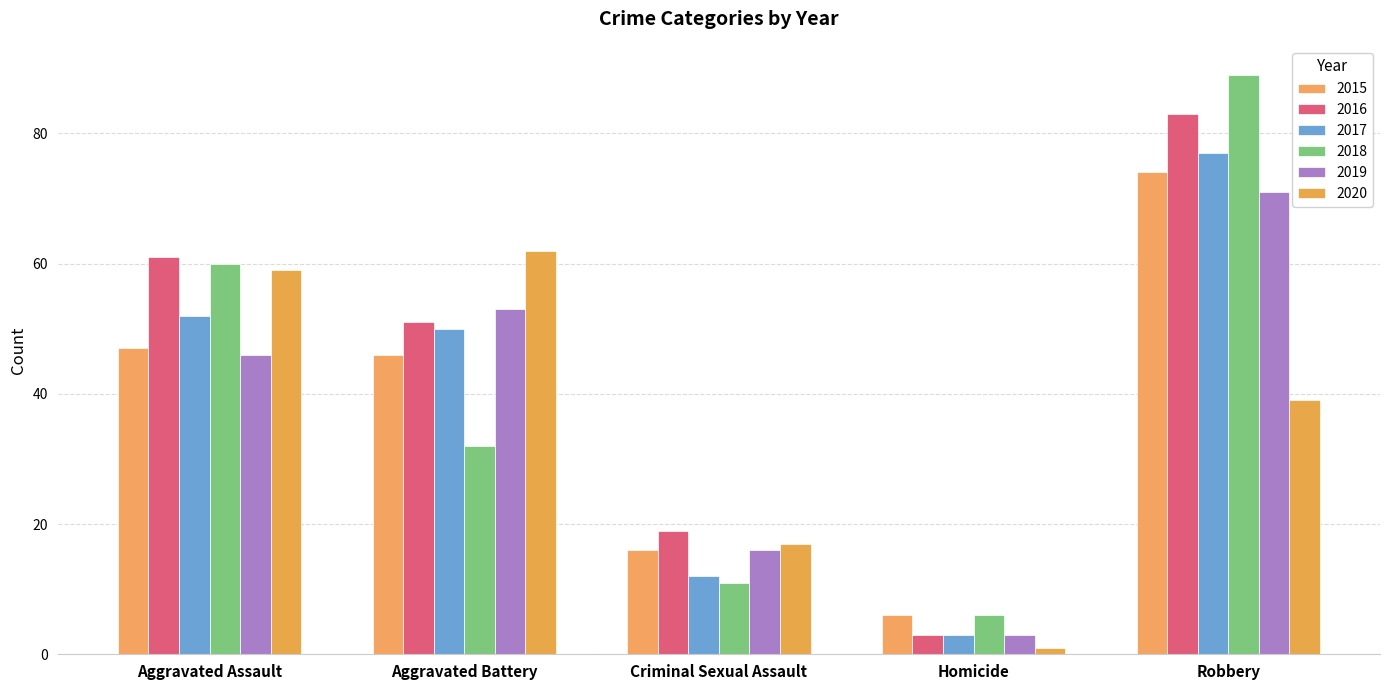

How many bars are there in each group?

6